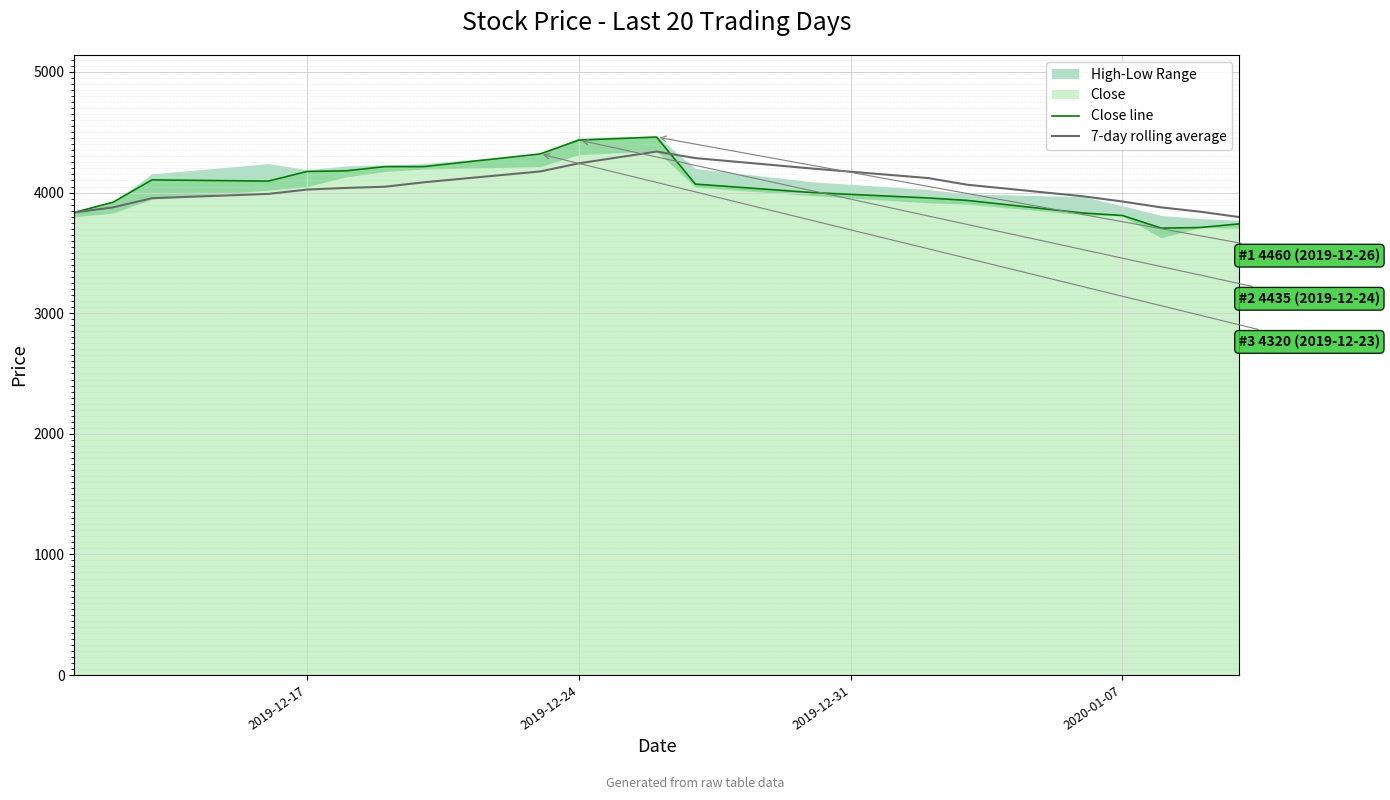

The 7-day rolling average series shows 5456.4 at 6. True or false?

False